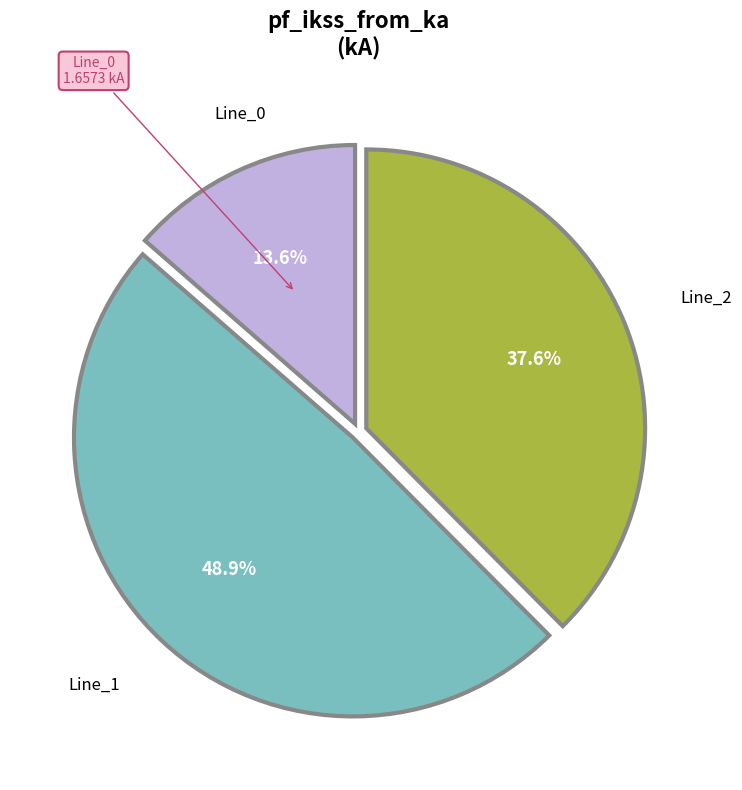

How many slices are in this pie chart?

3